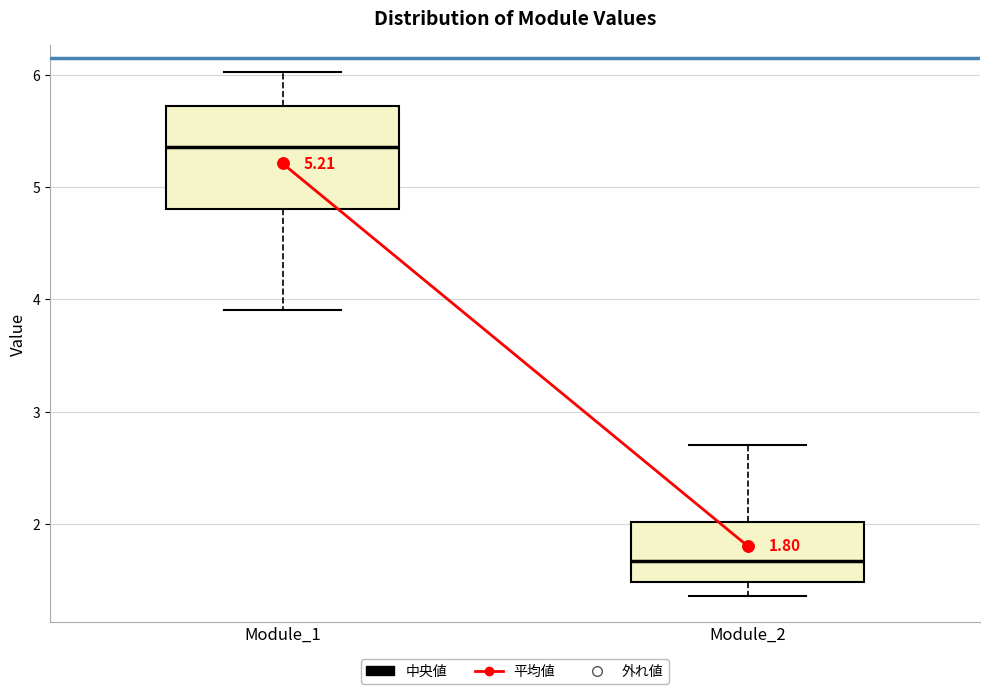

Comparing the boxes themselves (not the whiskers), which one is the tallest?

Module_1